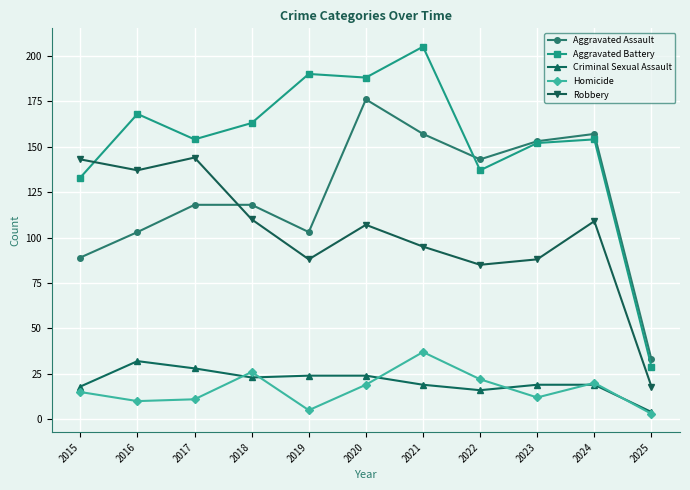

What is the greatest value displayed?

205